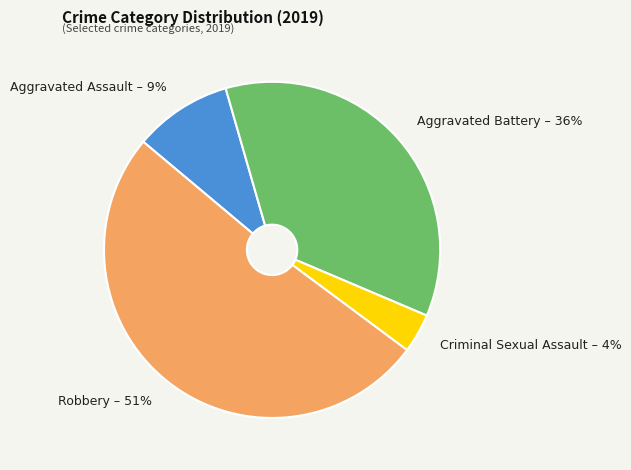

To the nearest percent, what is the combined percentage of Criminal Sexual Assault and Robbery?

55%